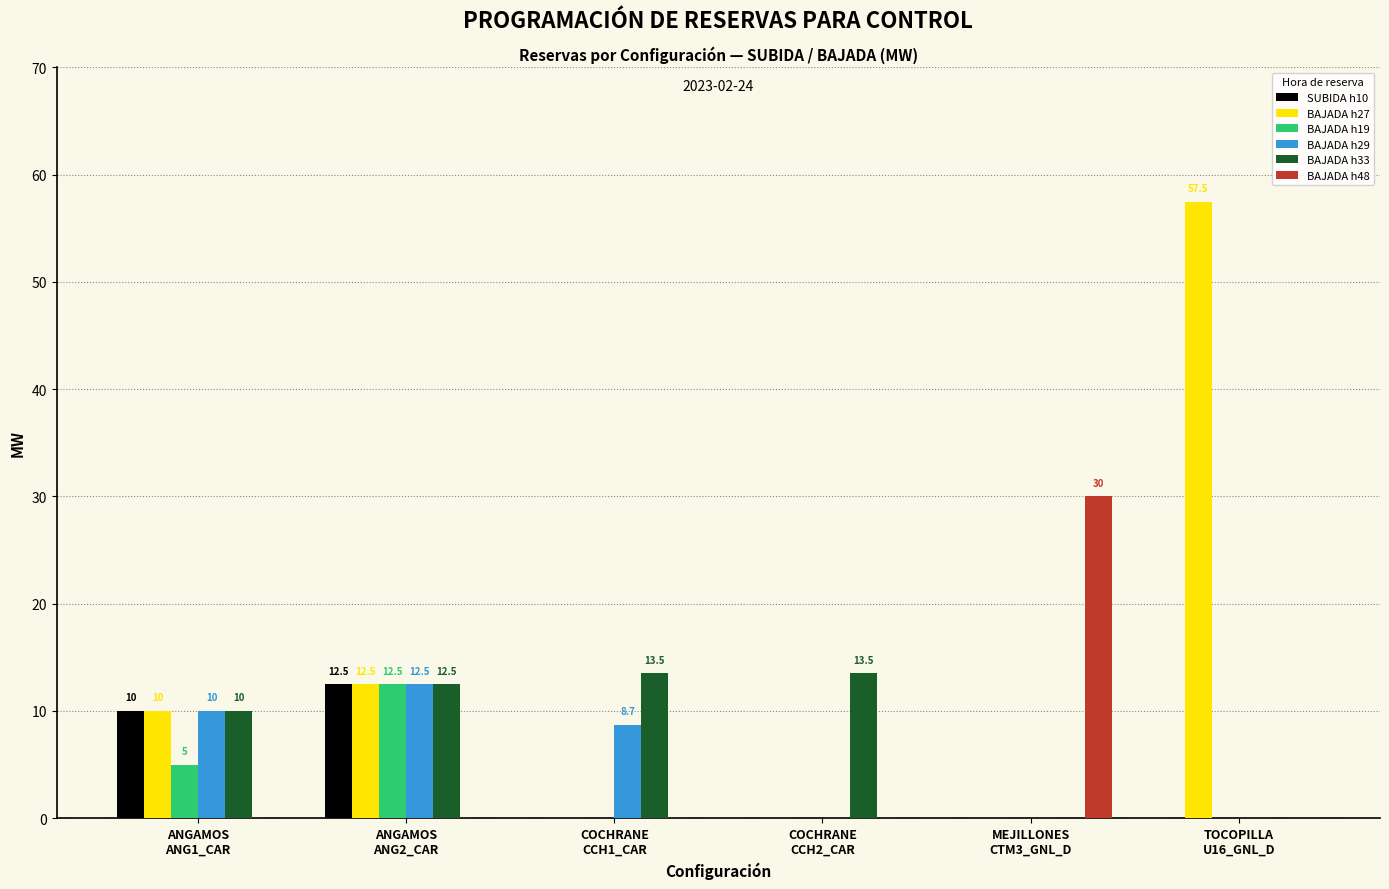

Count the BAJADA h19 values in the range 0 to 5.

5